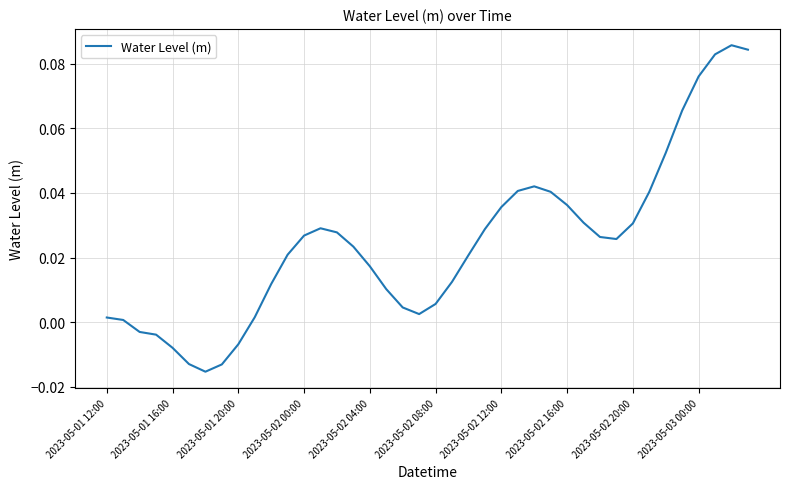

What is the difference between the maximum and minimum values?

0.1